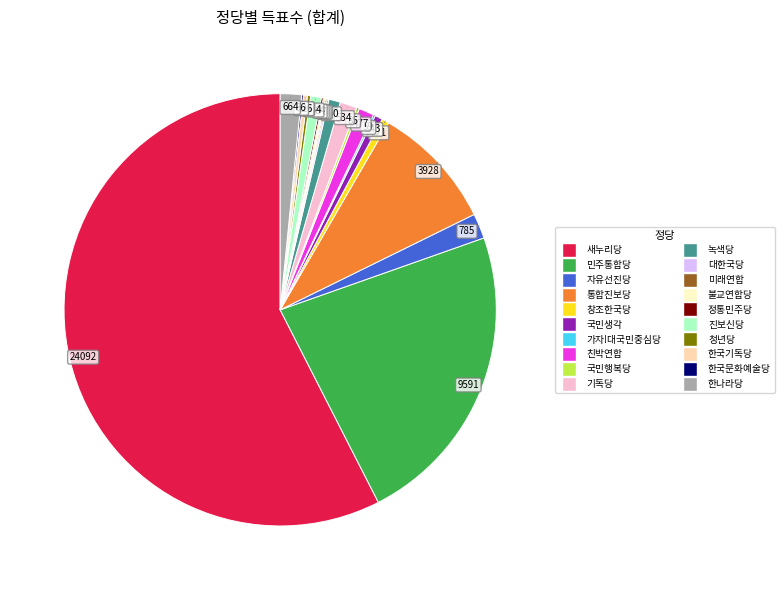

Does any single category account for the majority?

Yes